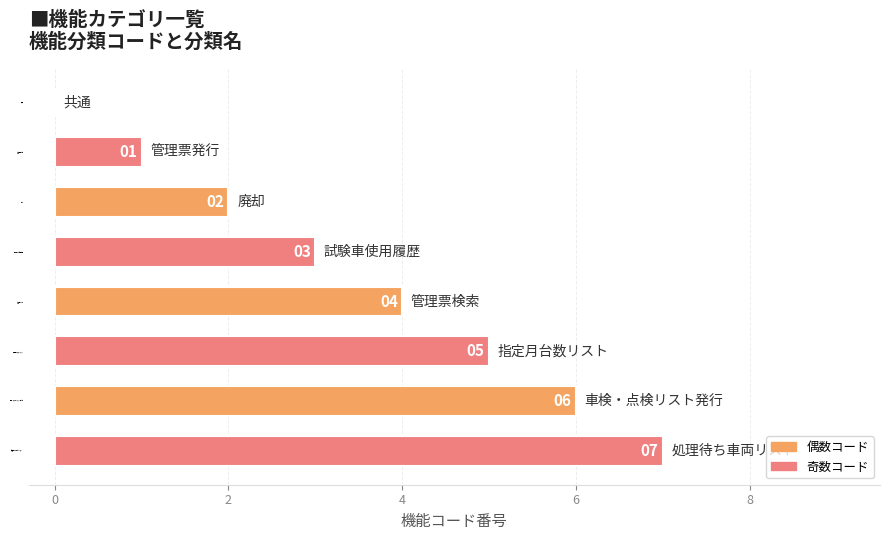

What is the average value?

4